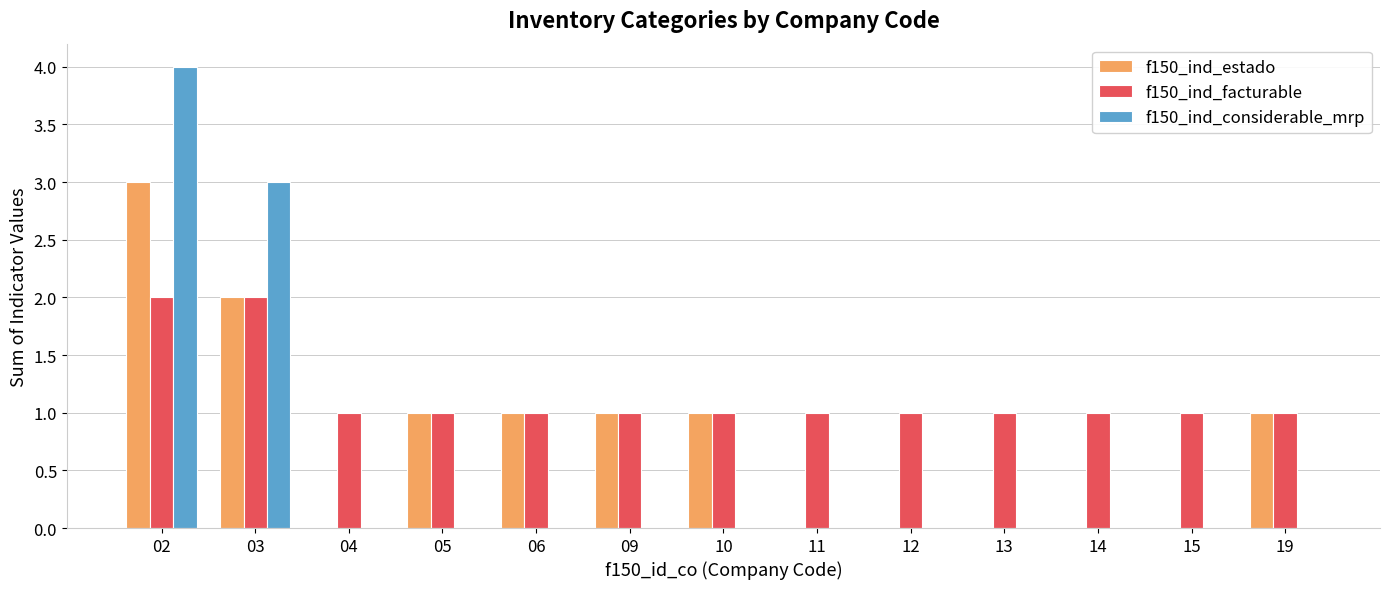

What is the highest value of the f150_ind_estado series?

3